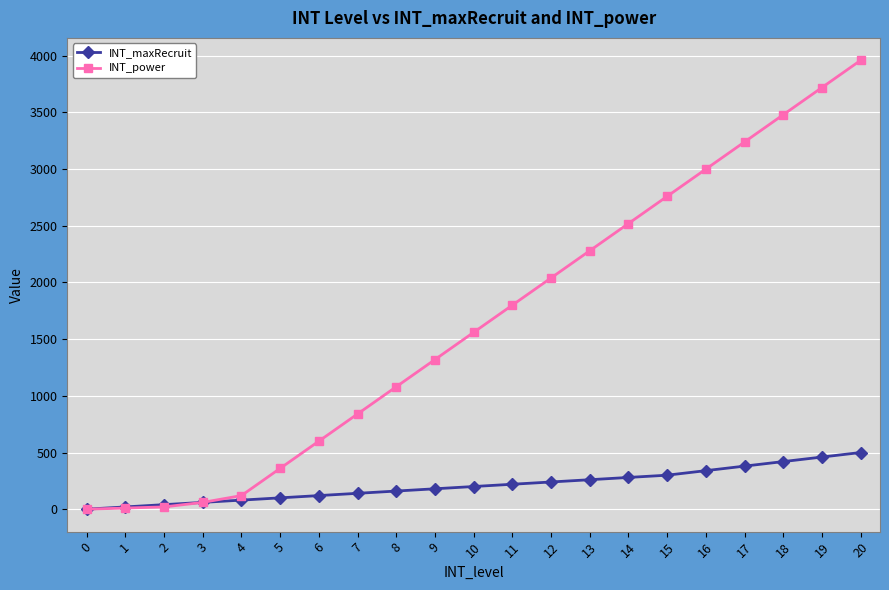

What is the highest value of the INT_maxRecruit series?

500